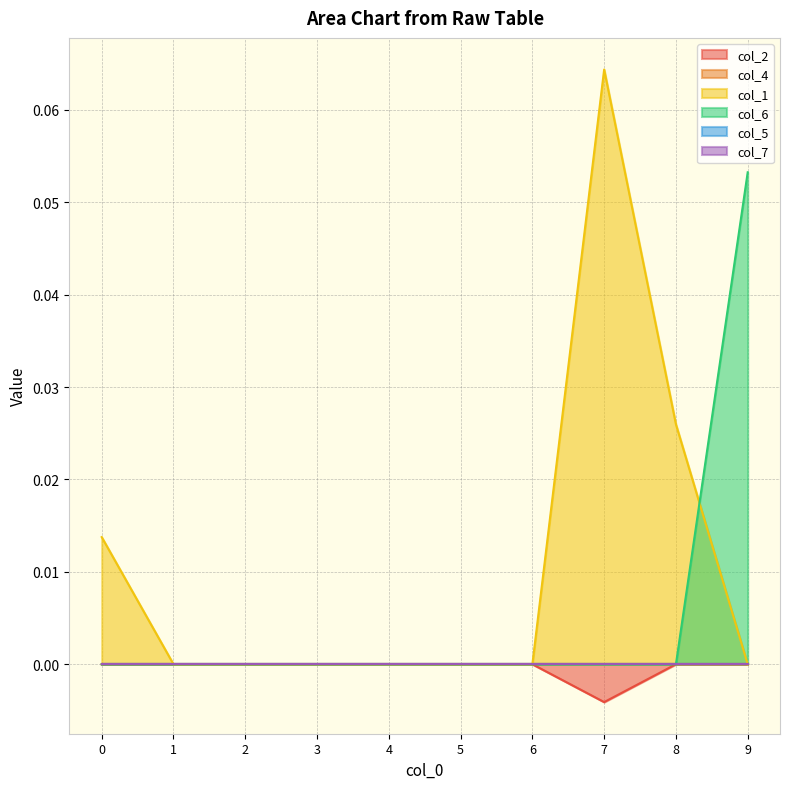

Between 0 and 7, which series saw the biggest shift?

col_1